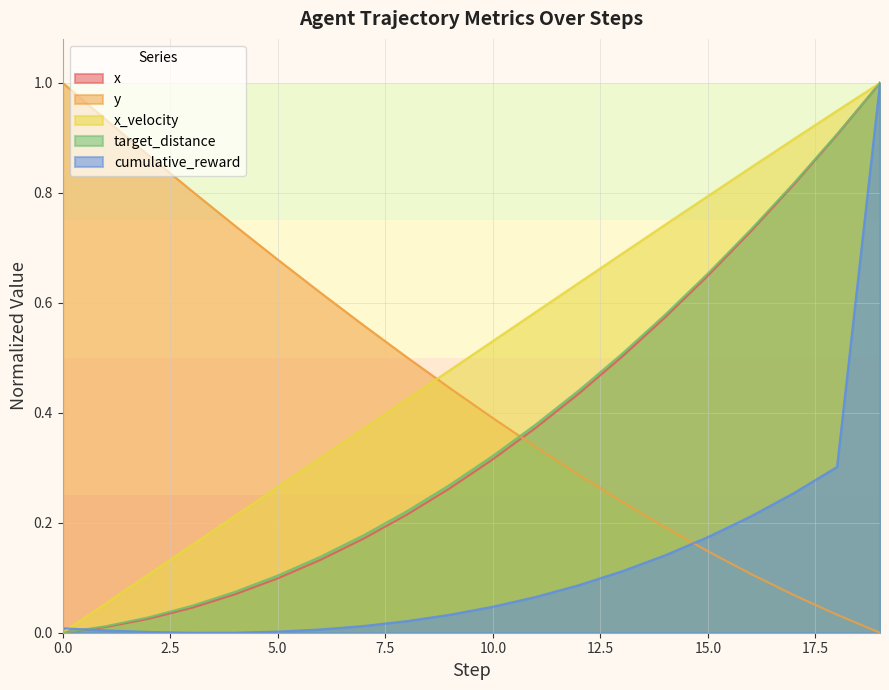

What is the sum of all cumulative_reward values?

2.5